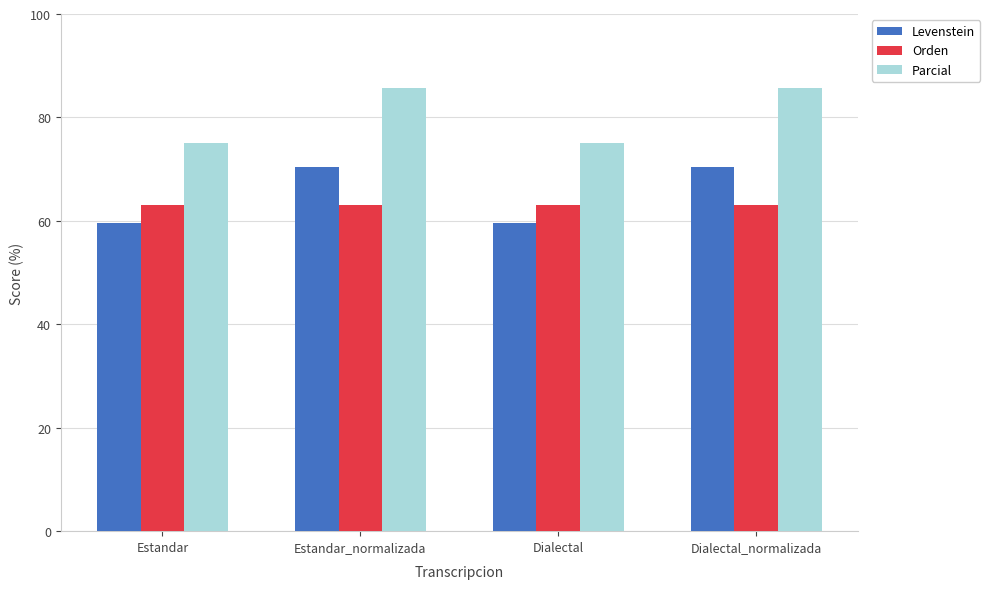

What is the total value across all series at Estandar_normalizada?

219.1